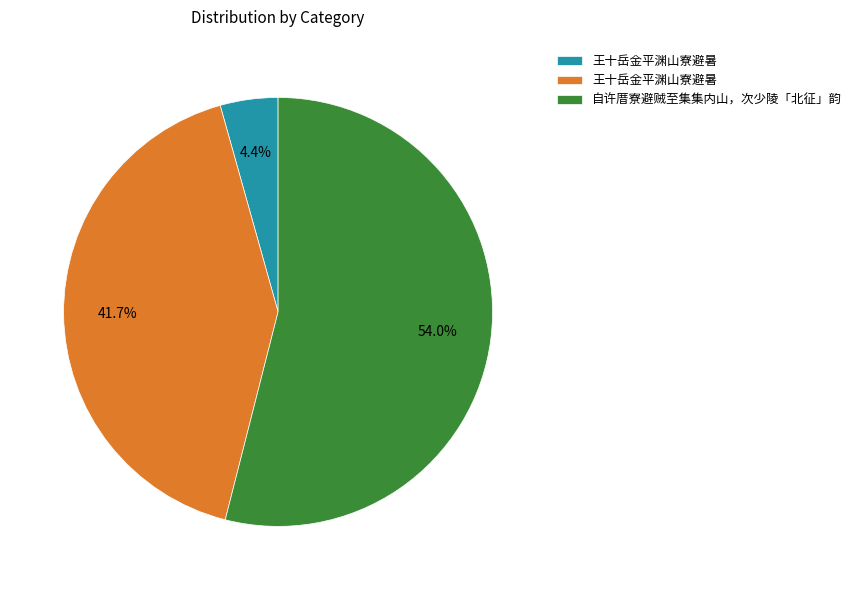

Is there any slice that represents more than half of the pie?

Yes